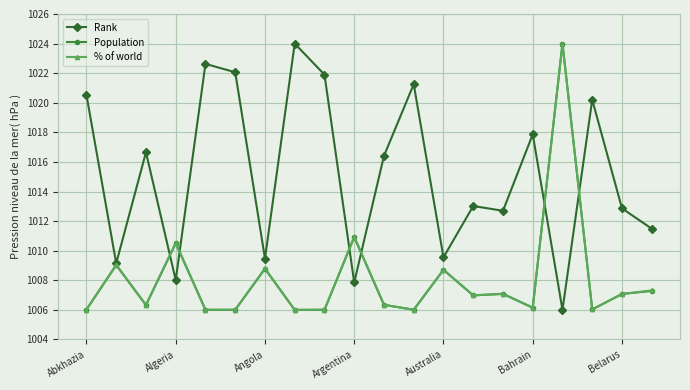

Which series has the largest total across all categories?

Rank